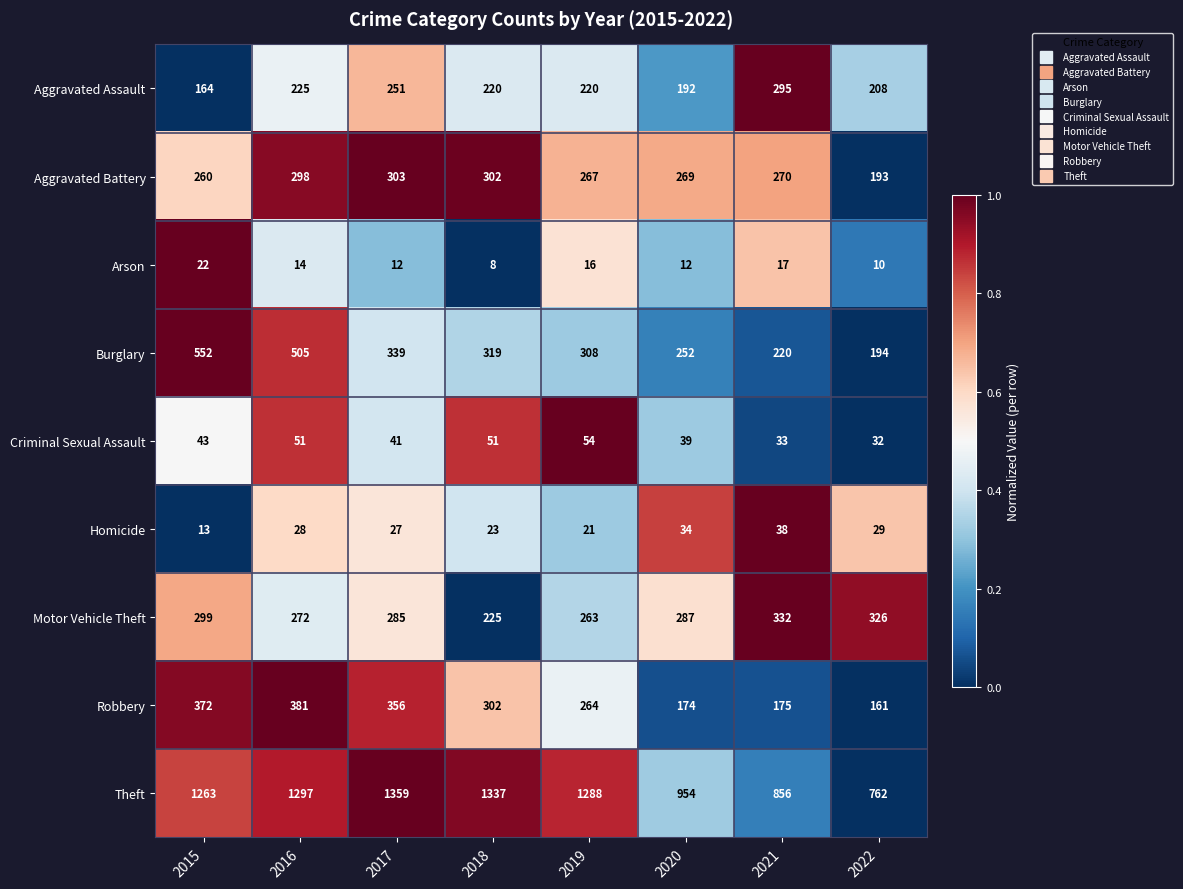

What is the approximate value of Arson at 2021, to the nearest 5?

15